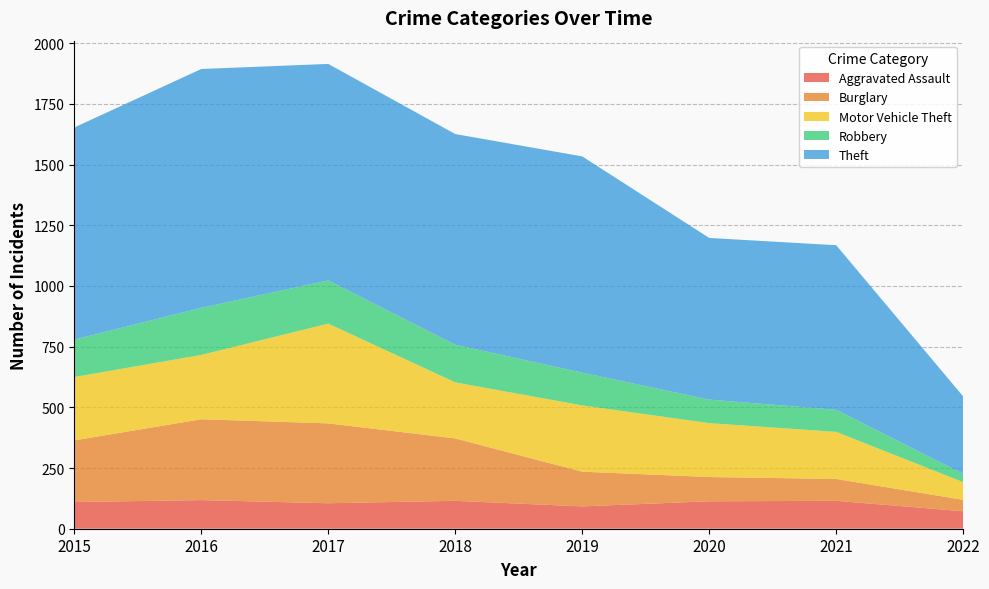

Reading left to right, list all the values displayed in this chart.

Aggravated Assault: 2015=110	2016=118	2017=105	2018=115	2019=92	2020=113	2021=115	2022=72
Burglary: 2015=254	2016=333	2017=329	2018=257	2019=143	2020=100	2021=90	2022=47
Motor Vehicle Theft: 2015=261	2016=265	2017=411	2018=231	2019=273	2020=222	2021=194	2022=73
Robbery: 2015=154	2016=194	2017=178	2018=155	2019=135	2020=97	2021=91	2022=34
Theft: 2015=874	2016=984	2017=892	2018=868	2019=891	2020=666	2021=678	2022=319